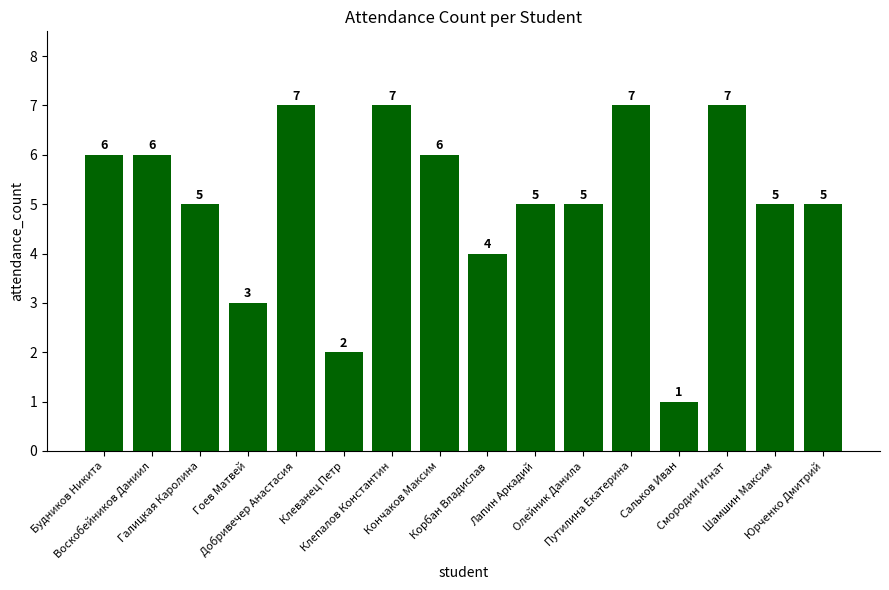

What is the greatest value displayed?

7